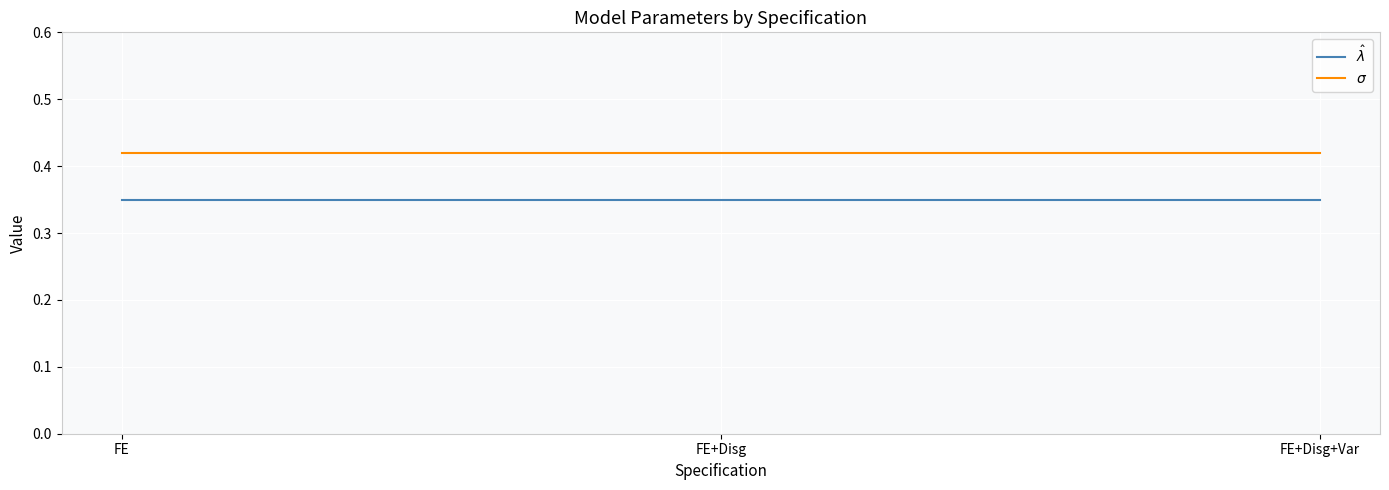

What position from the right is FE+Disg+Var?

1